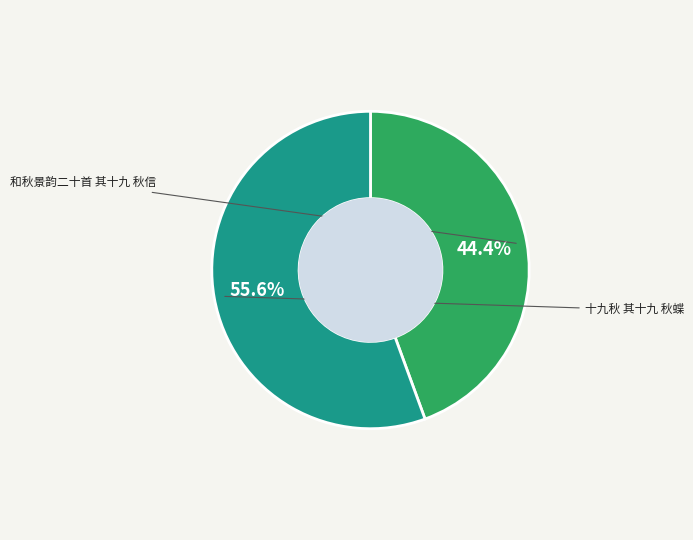

Which slice is the largest?

十九秋 其十九 秋蝶